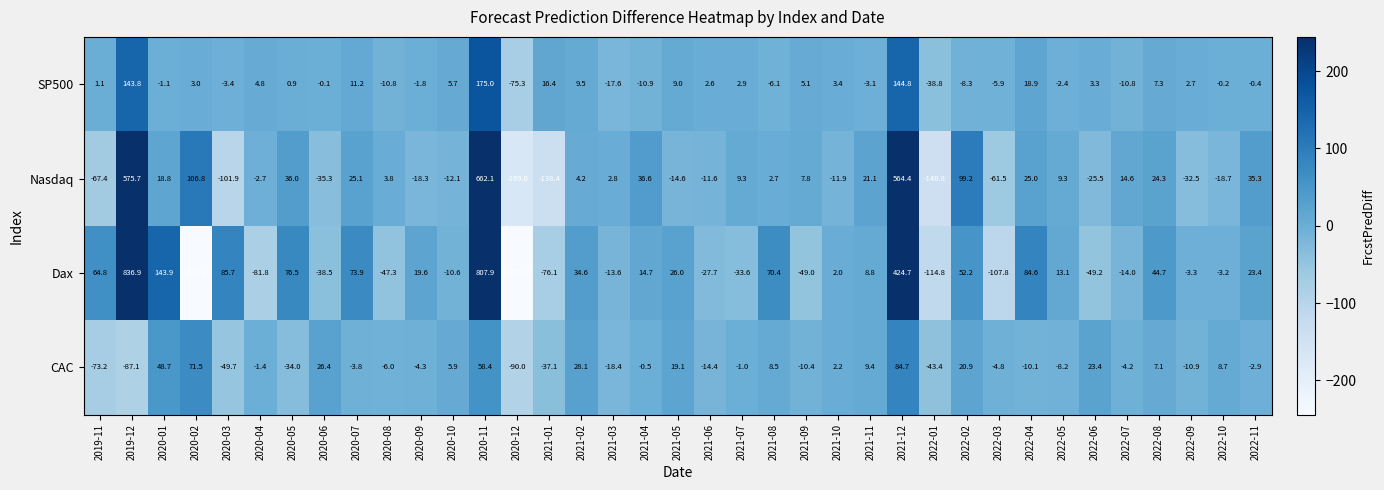

Is it true that CAC equals 48.7 at 2020-01?

True